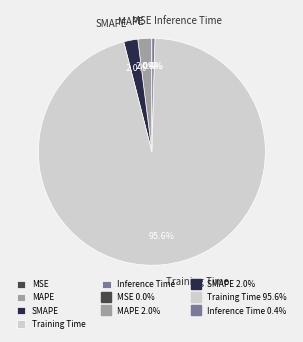

Which slice is the largest?

Training Time